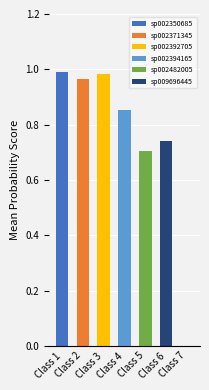

Which category has the highest value in the sp002350685 series?

Class 1